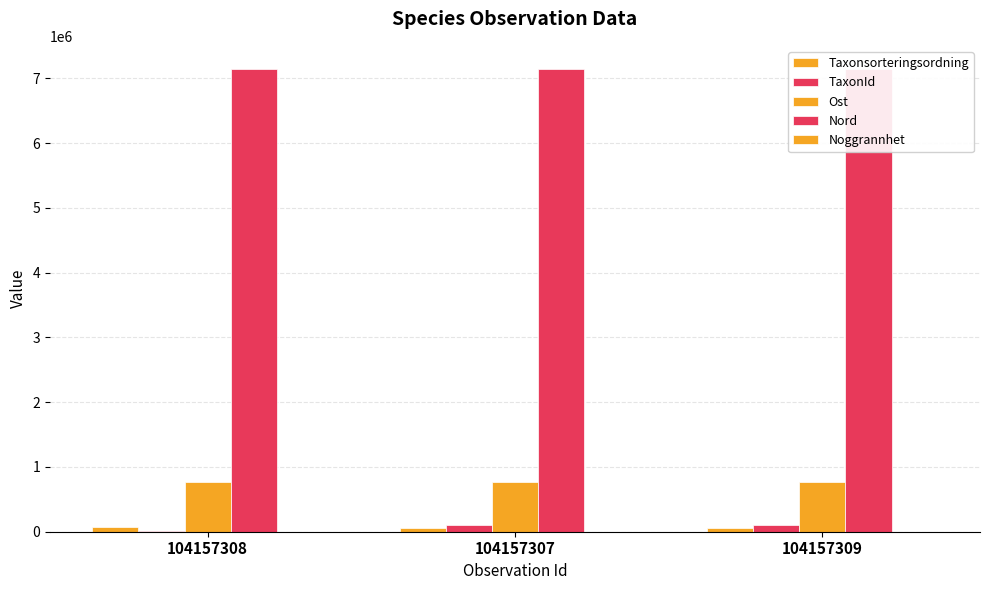

What is the spread (max minus min) of values at 104157308?

7143792